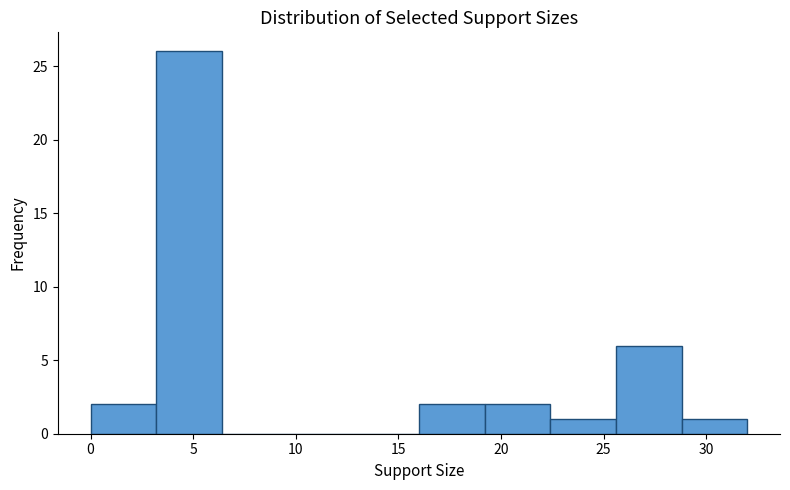

Reading left to right, transcribe this chart: for each bar, give the range it covers on the x-axis and its height. Neither the bar edges nor the heights are printed on the chart, so give them approximately, as read against the axes.

0.0 to 3.2: 2
3.2 to 6.4: 26
6.4 to 9.6: 0
9.6 to 12.8: 0
12.8 to 16.0: 0
16.0 to 19.2: 2
19.2 to 22.4: 2
22.4 to 25.6: 1
25.6 to 28.8: 6
28.8 to 32.0: 1